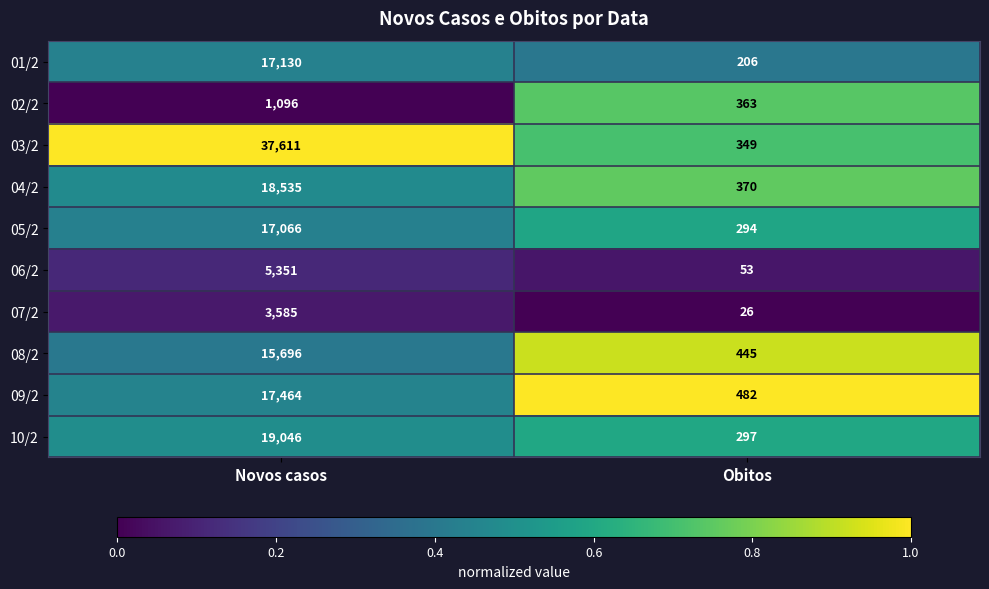

Reading left to right, list all the values displayed in this chart.

01/2: 17130	206
02/2: 1096	363
03/2: 37611	349
04/2: 18535	370
05/2: 17066	294
06/2: 5351	53
07/2: 3585	26
08/2: 15696	445
09/2: 17464	482
10/2: 19046	297